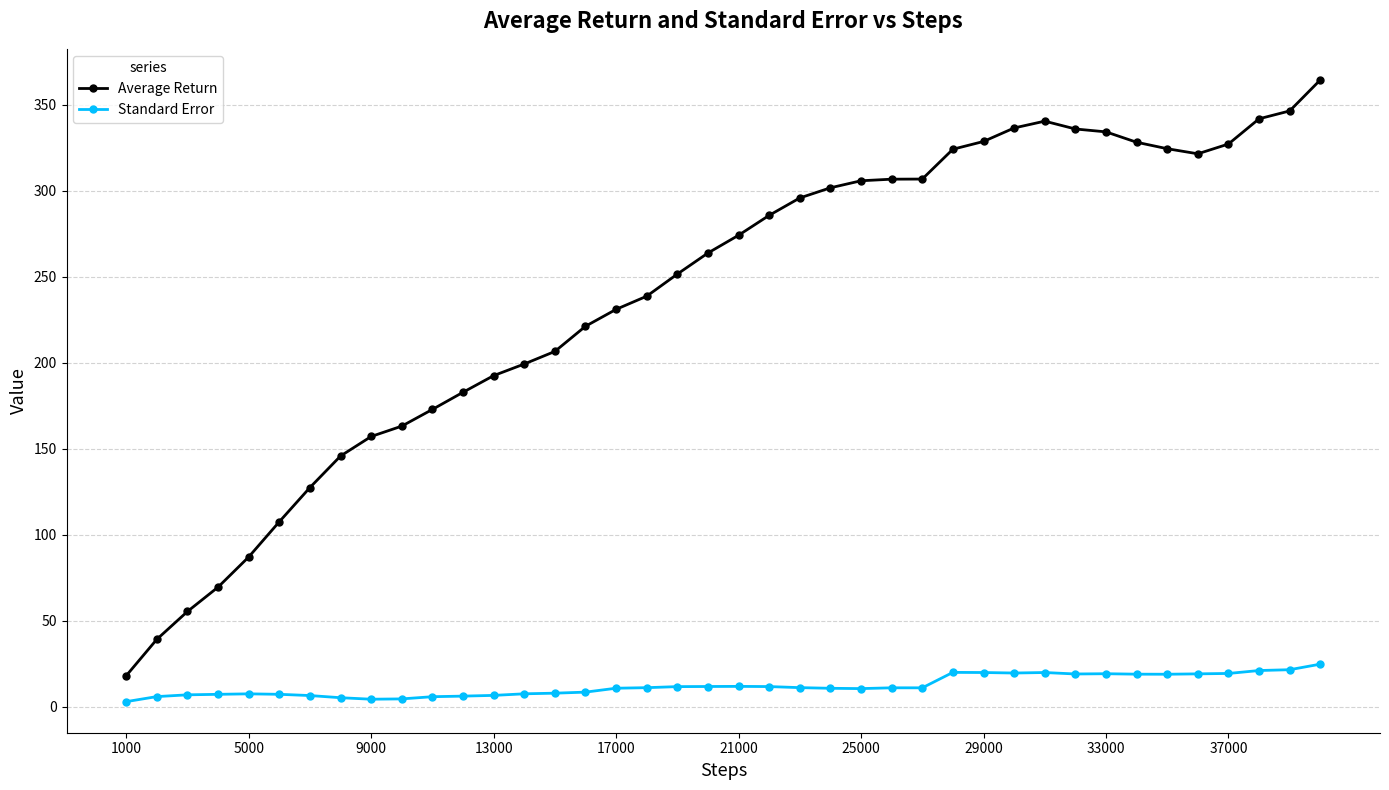

True or false: Standard Error and Average Return cross at least once.

False